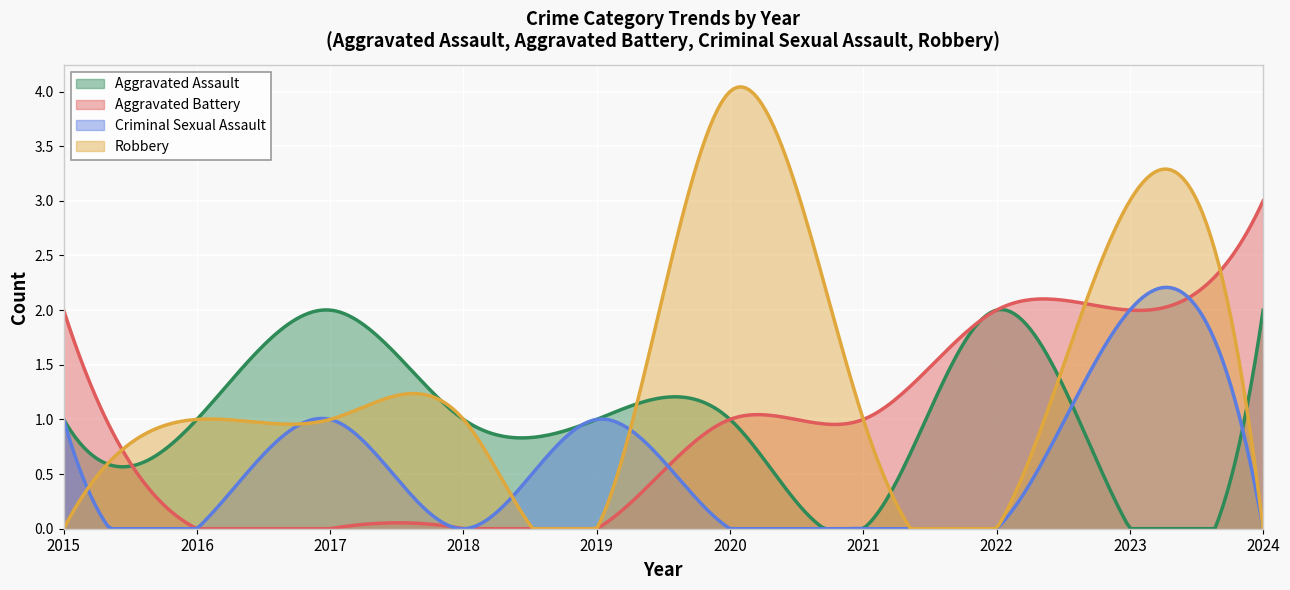

Is it true that Aggravated Battery equals 1 at 2020?

True